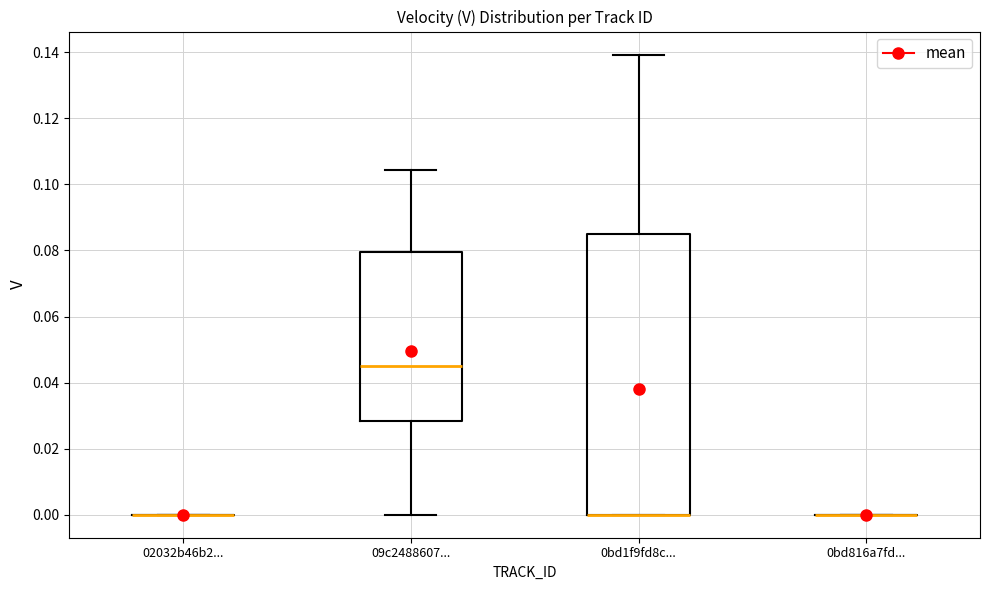

Reading left to right, read every box against the y-axis: the position of its median line, the range the box covers, and the ends of its whiskers. The values are not printed on the chart, so give them approximately, as read against the axis.

02032b46b2...: box collapsed to a line at 0.000, whiskers 0.000 to 0.000
09c2488607...: median 0.044, box 0.028 to 0.080, whiskers 0.000 to 0.104
0bd1f9fd8c...: median 0.000 (drawn on the box's lower edge), box 0.000 to 0.086, whiskers 0.000 to 0.140
0bd816a7fd...: box collapsed to a line at 0.000, whiskers 0.000 to 0.000